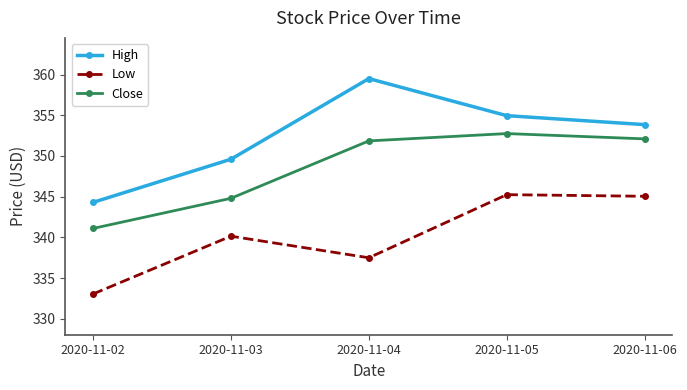

What is the difference between the Low values at 2020-11-03 and 2020-11-04?

2.6